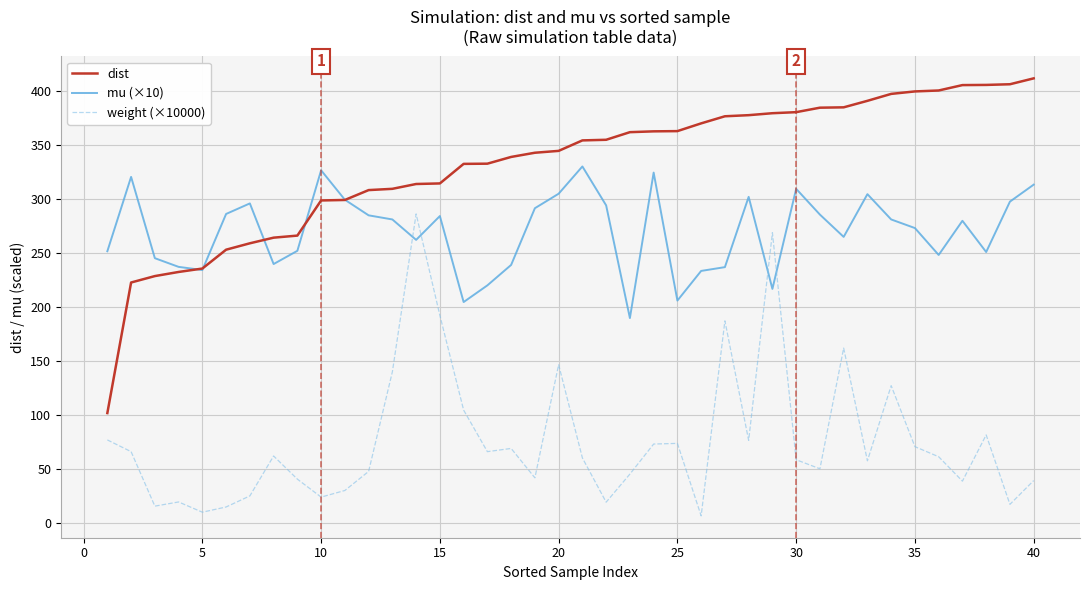

True or false: weight (×10000) and dist intersect in this chart.

False